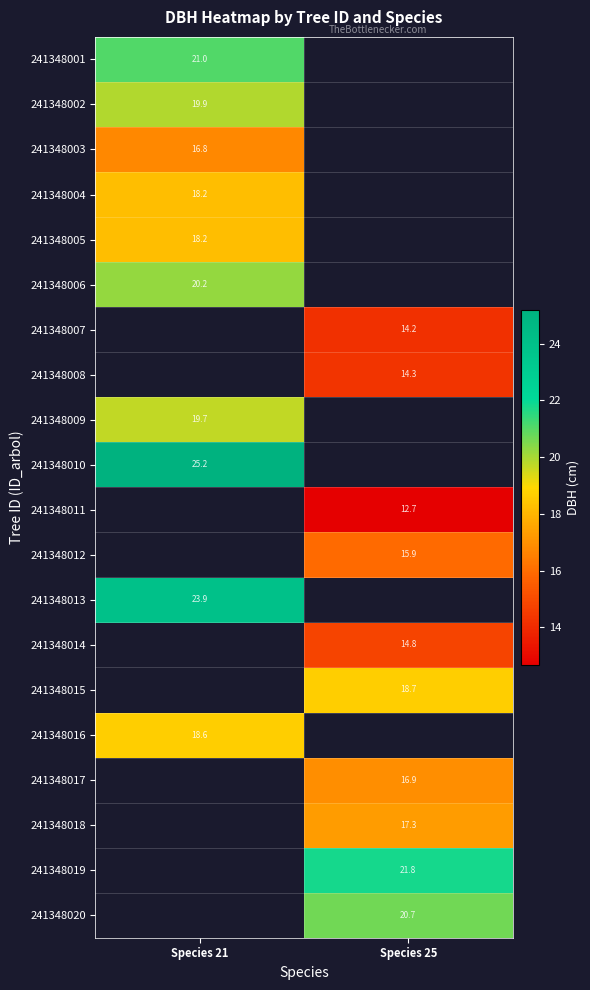

Count the number of categories in the chart.

2